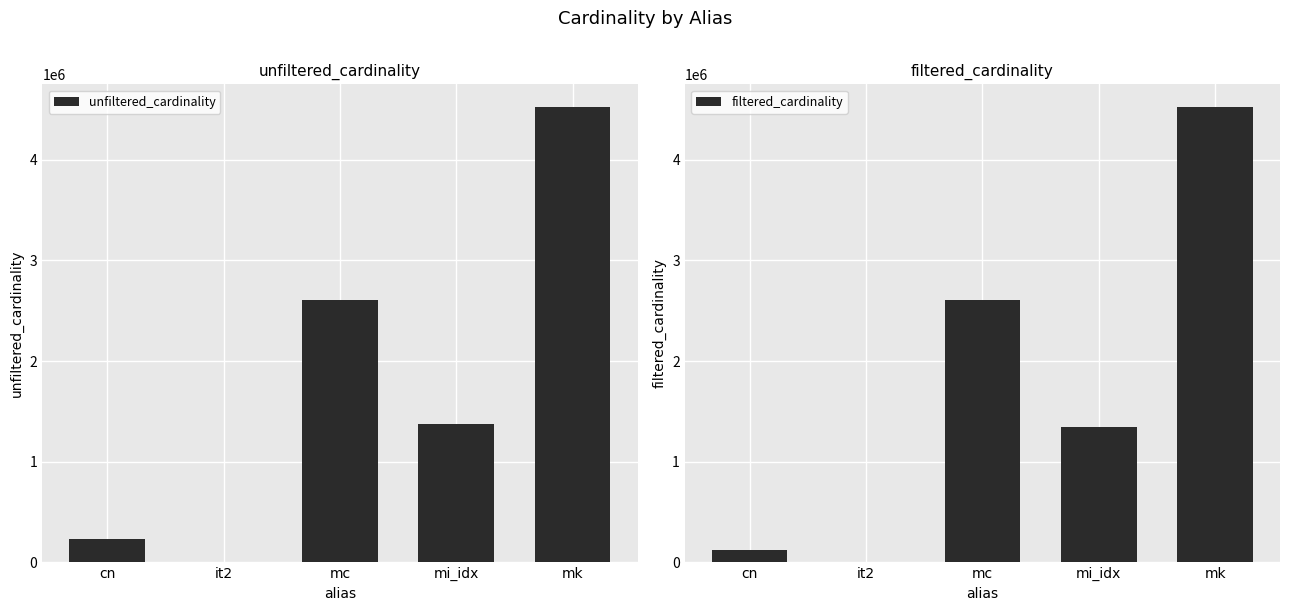

What are all the series names shown in the legend?

unfiltered_cardinality, filtered_cardinality